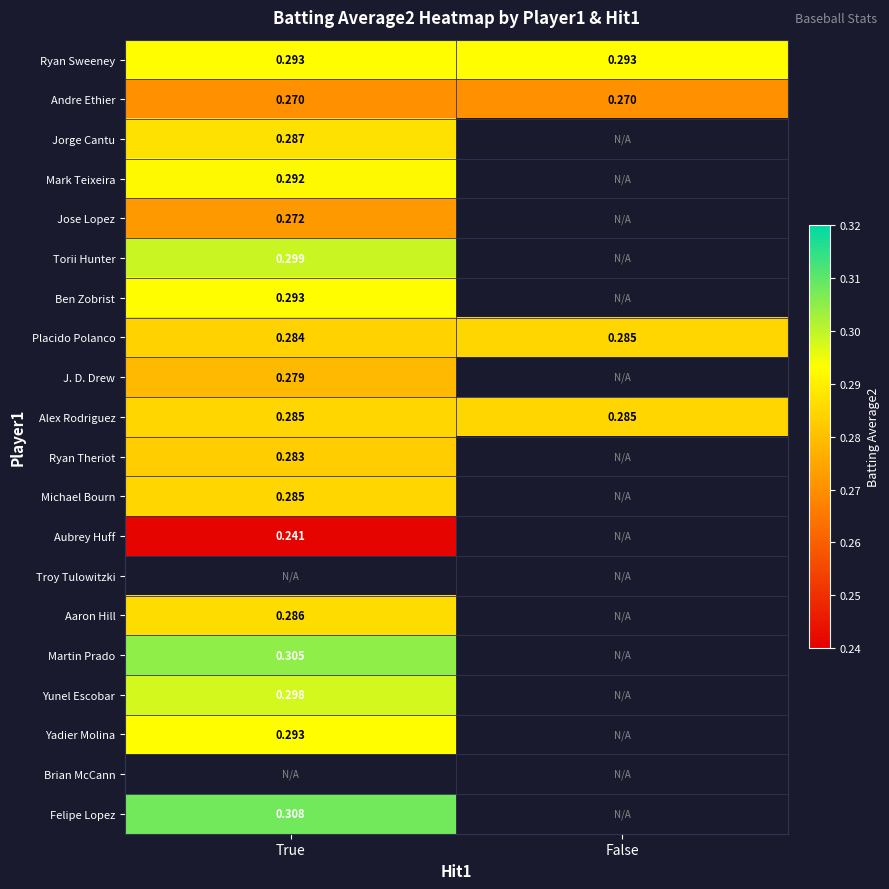

Where is Aubrey Huff nearest to the value 0?

True